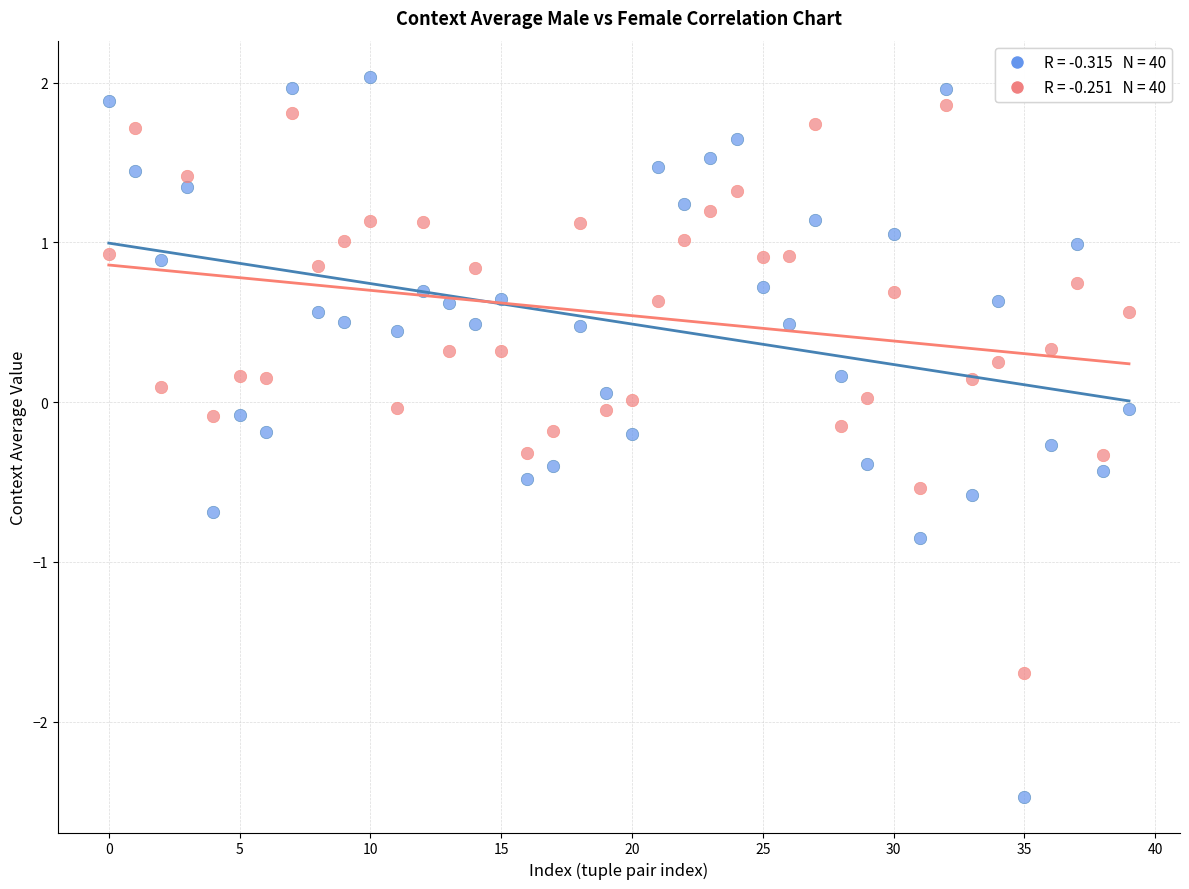

Across all data points, what is the range of Y values (max minus min)?

4.5